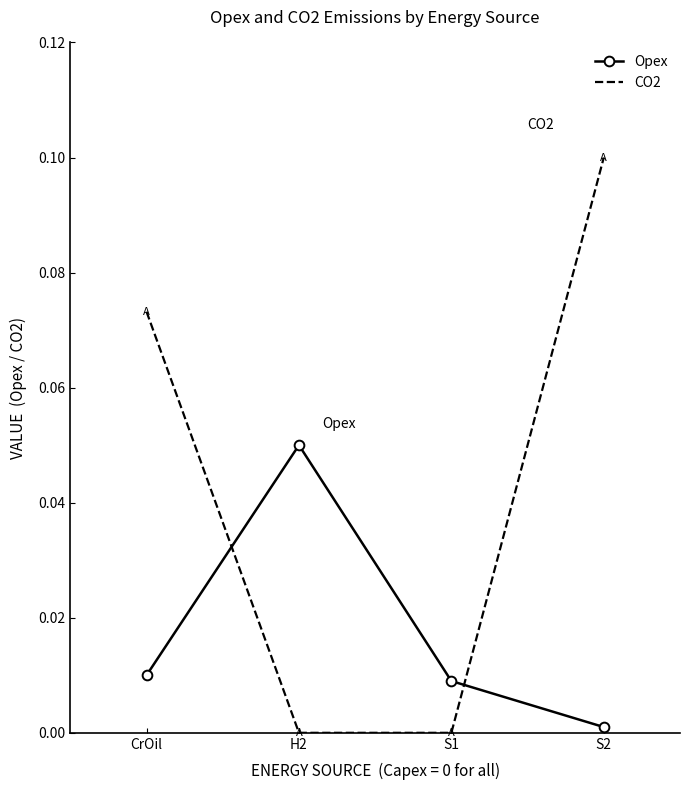

Which series has the largest range (max minus min)?

CO2